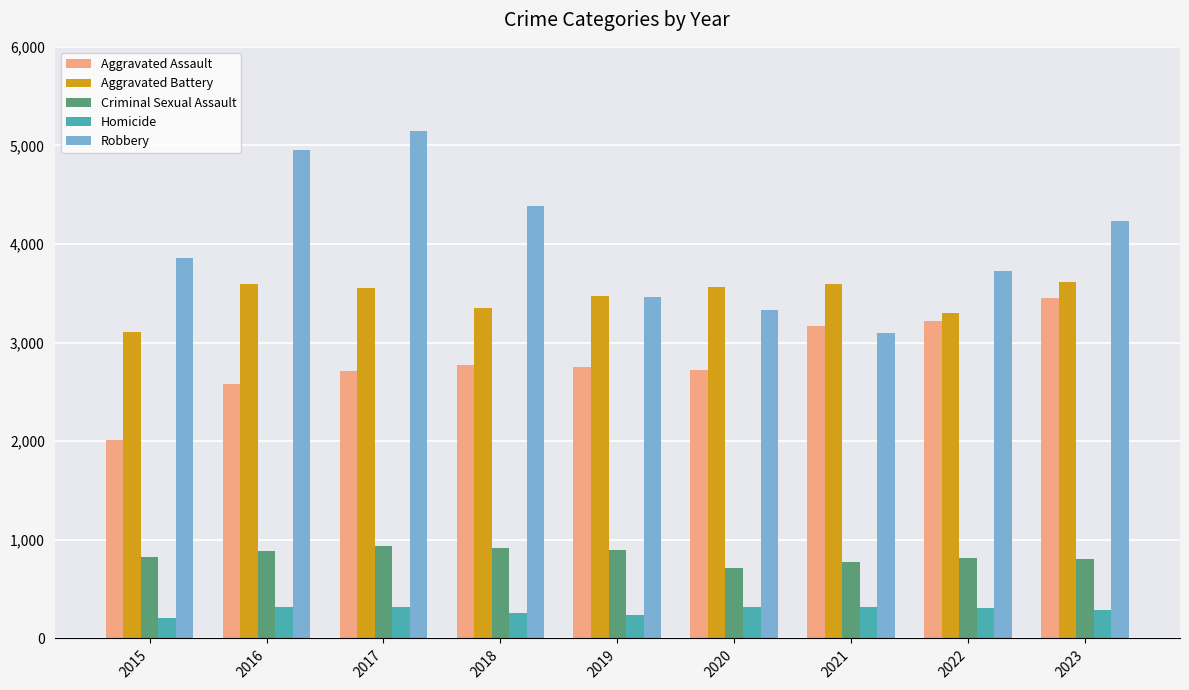

Does the chart contain any negative values?

No